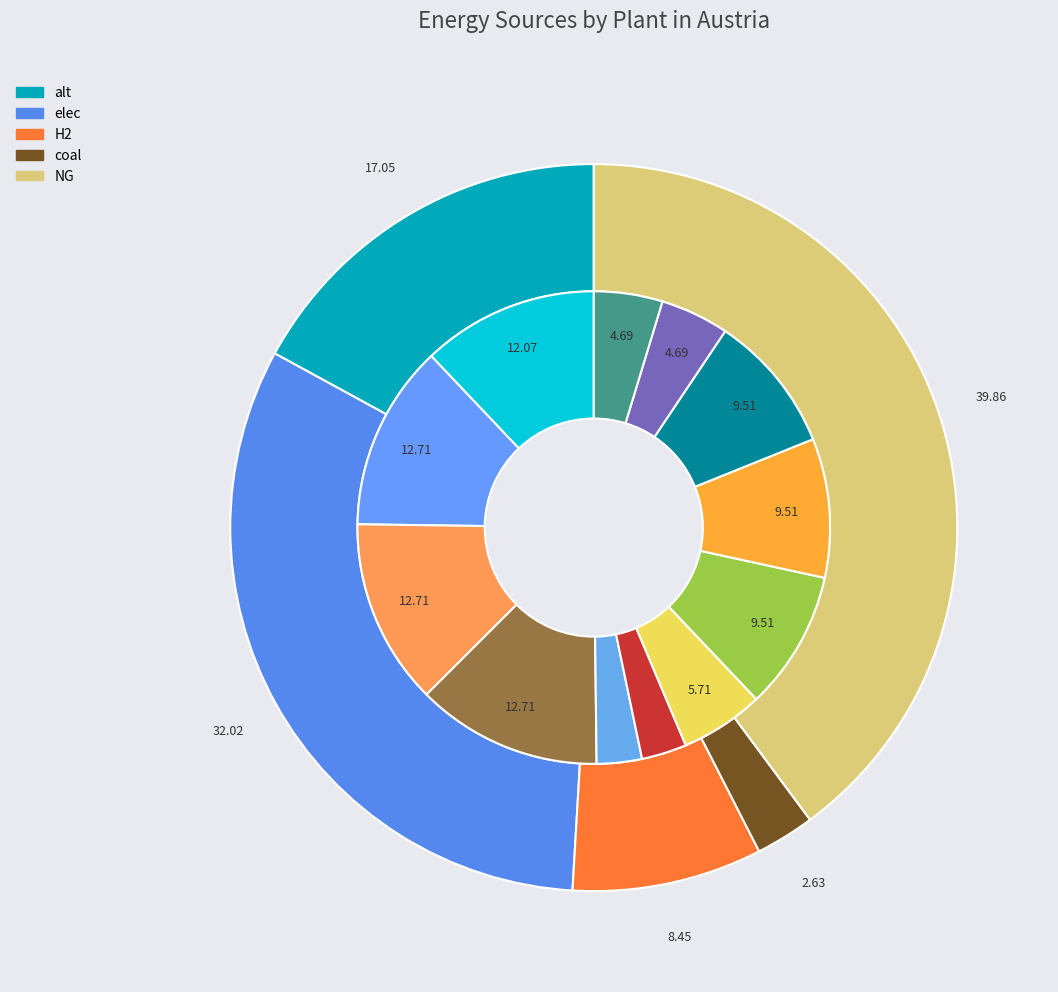

The Alpacem Peggau slice represents 1% of the pie. True or false?

False